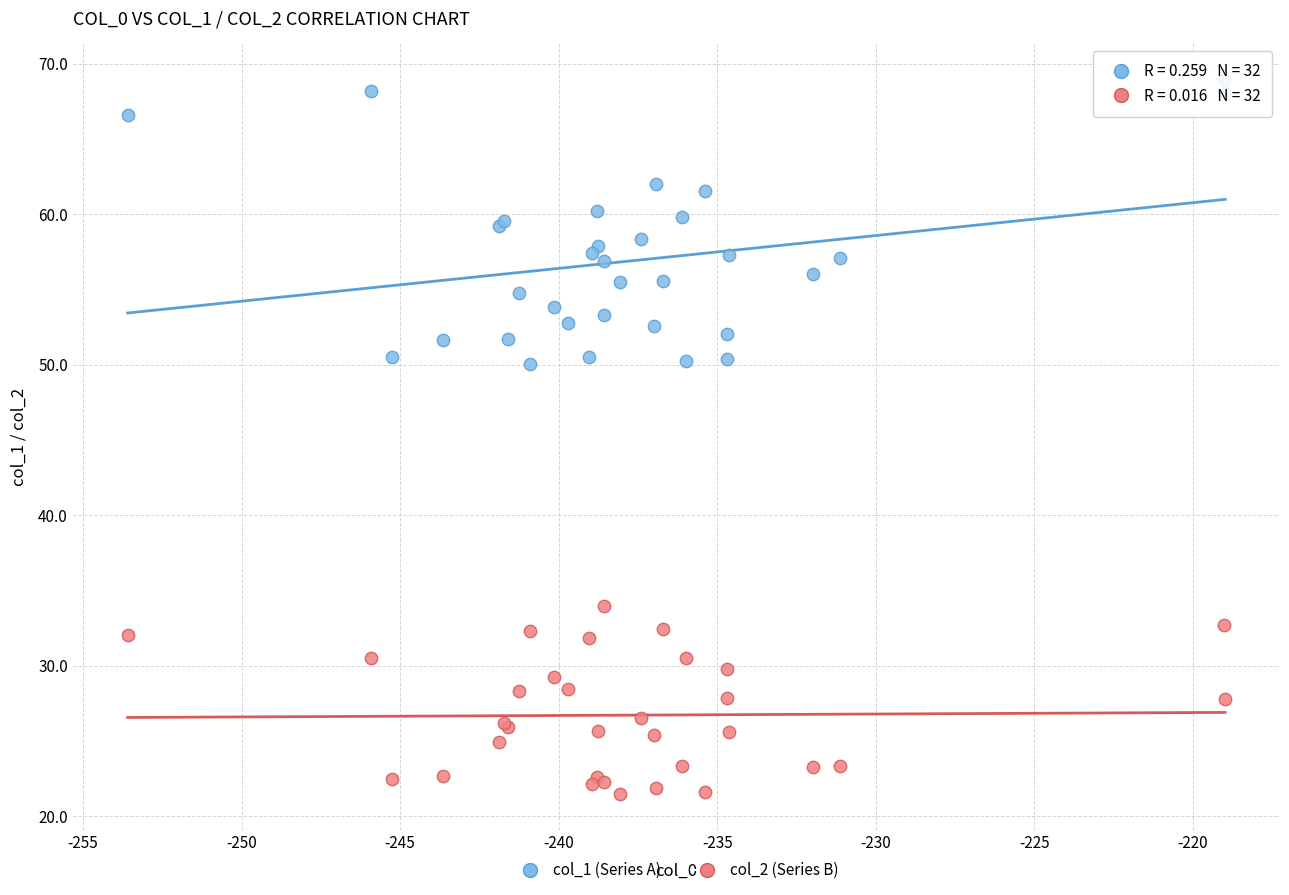

Which series contains the lowest Y value?

col_2 (Series B)